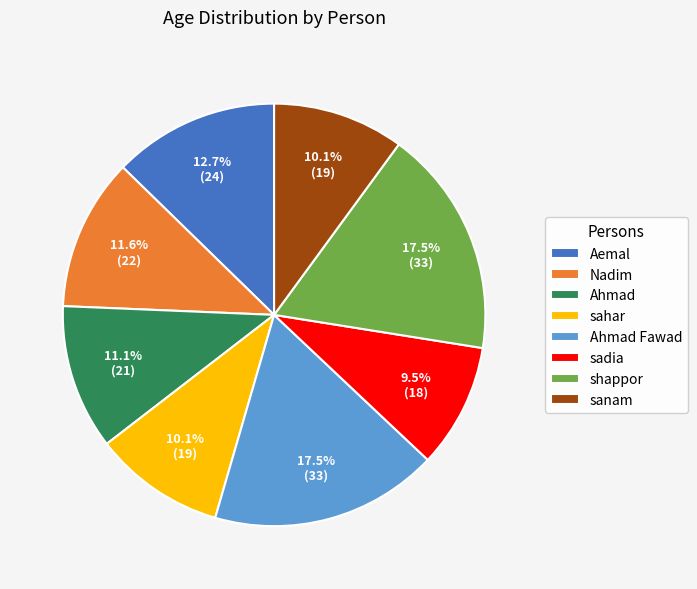

To the nearest percent, what is the average slice percentage?

12%